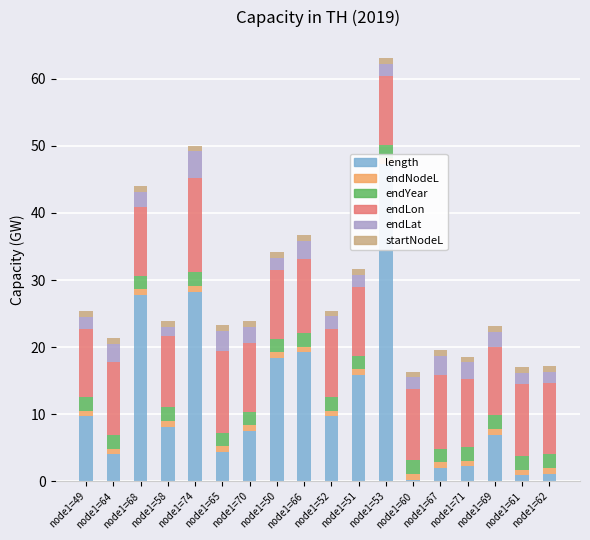

What is the difference between the highest and lowest values at node1=51?

15.0